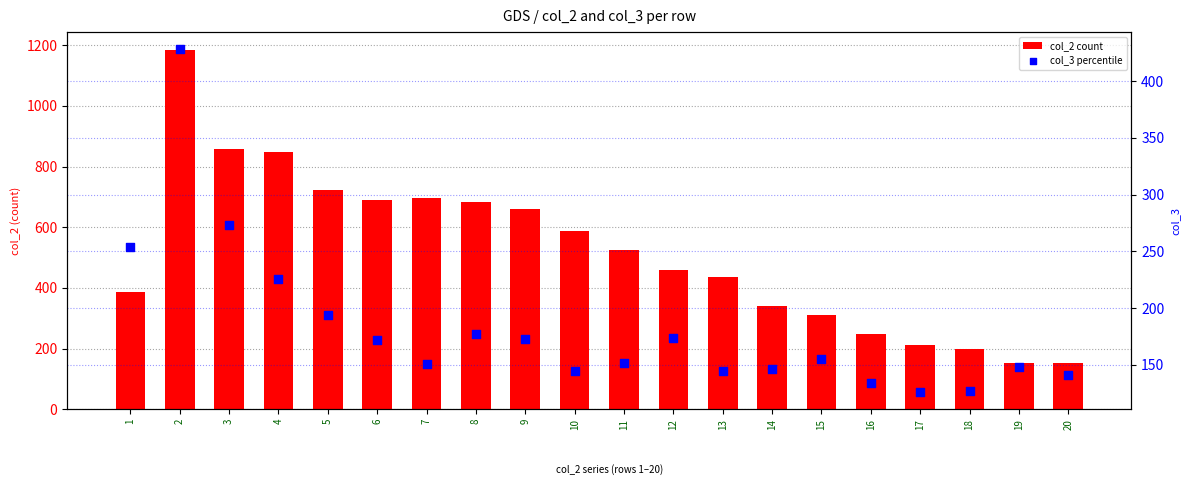

At which category is the sum across all series the highest?

2